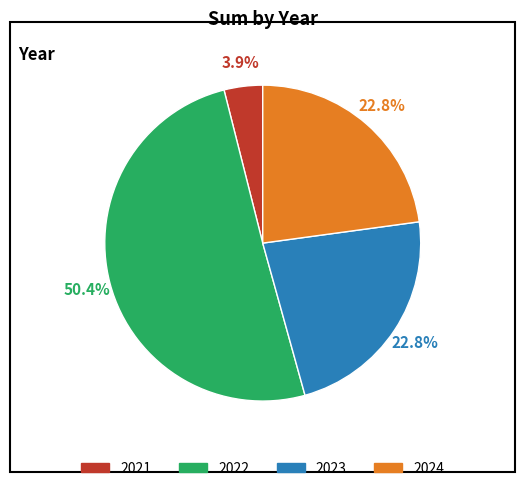

What is the largest slice in the pie chart?

2022